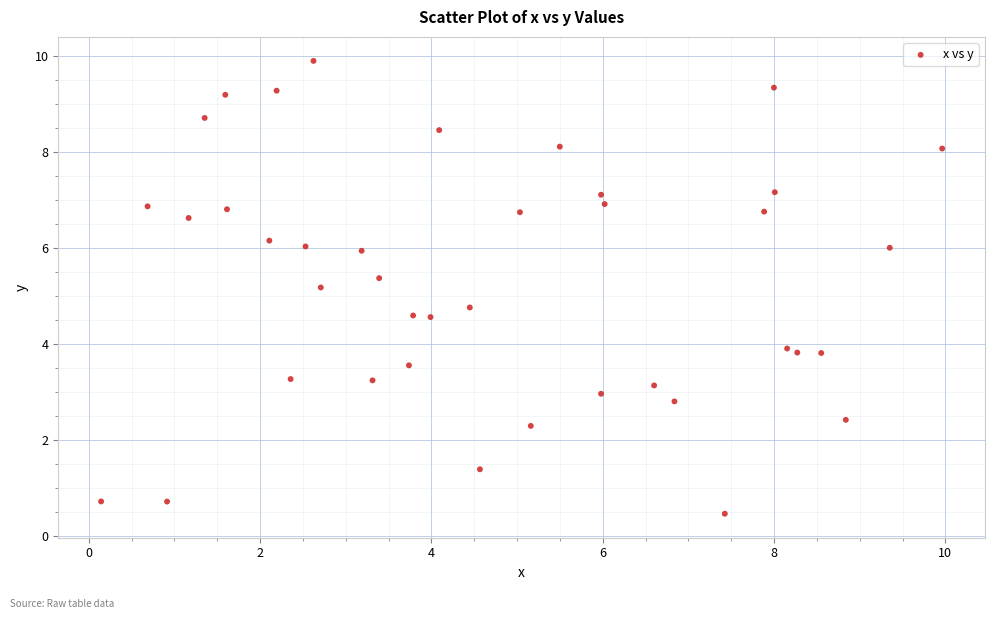

What is the range of Y values (max minus min)?

9.4